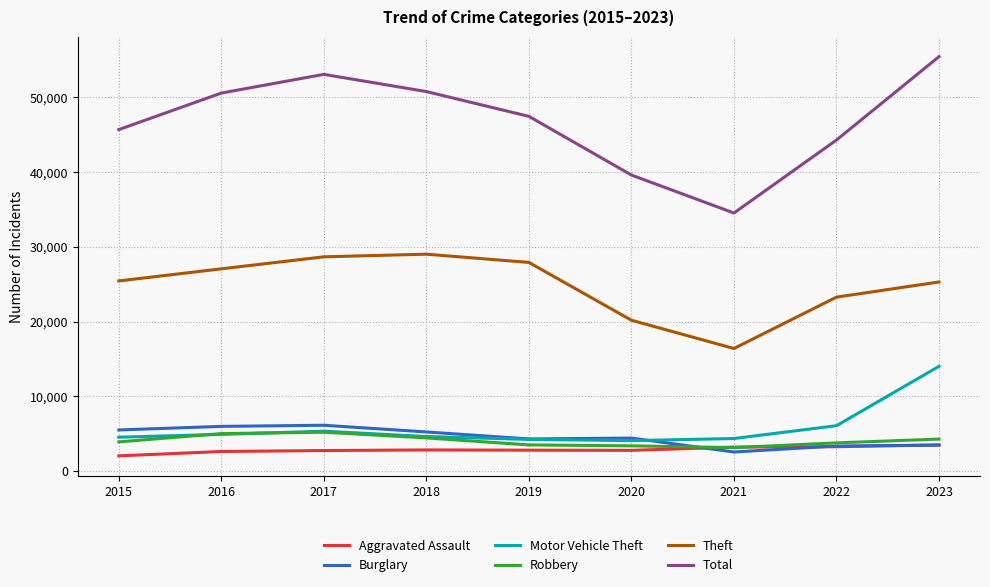

What is the sum of all Robbery values?

36447